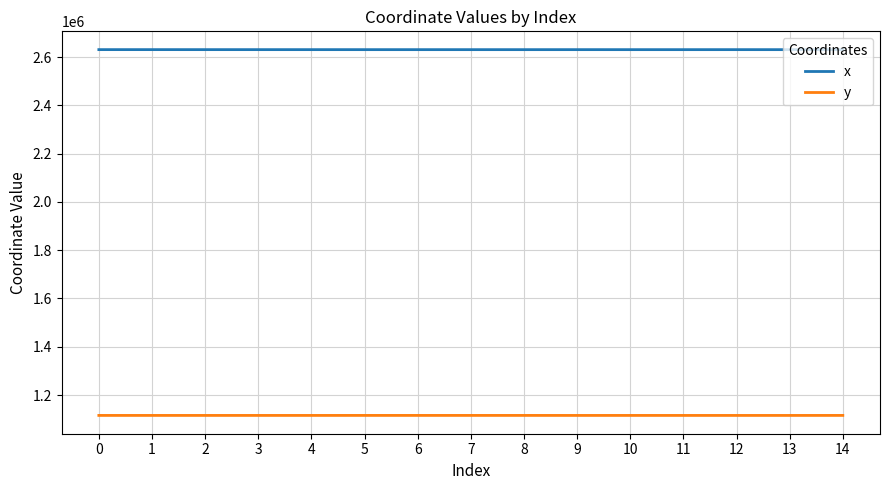

What is the maximum value shown in the chart?

2630730.9